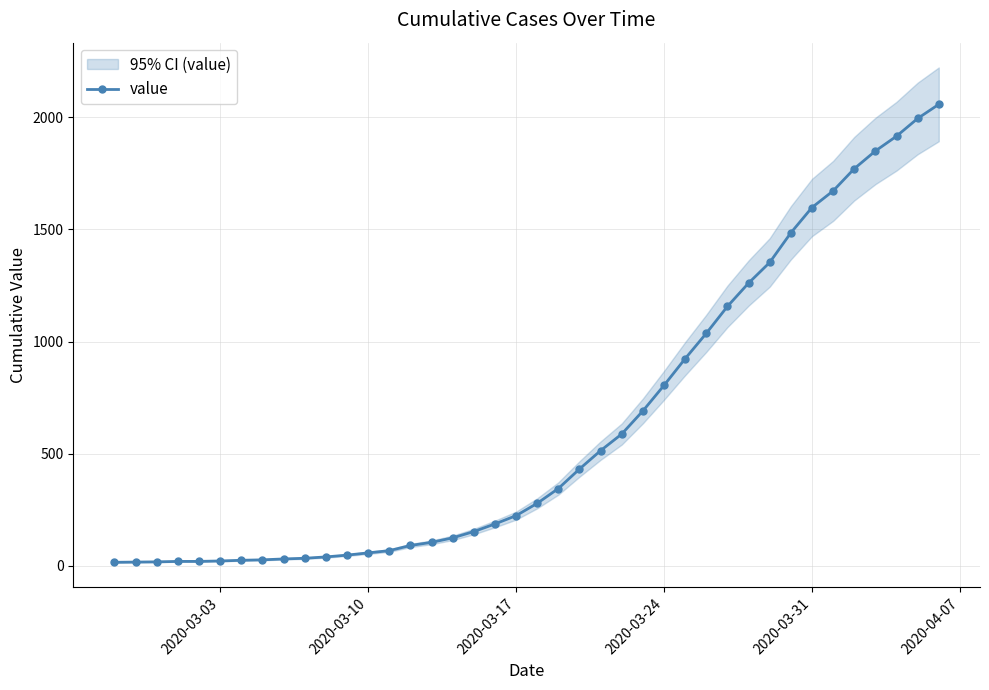

What is the sum of all values?

25060